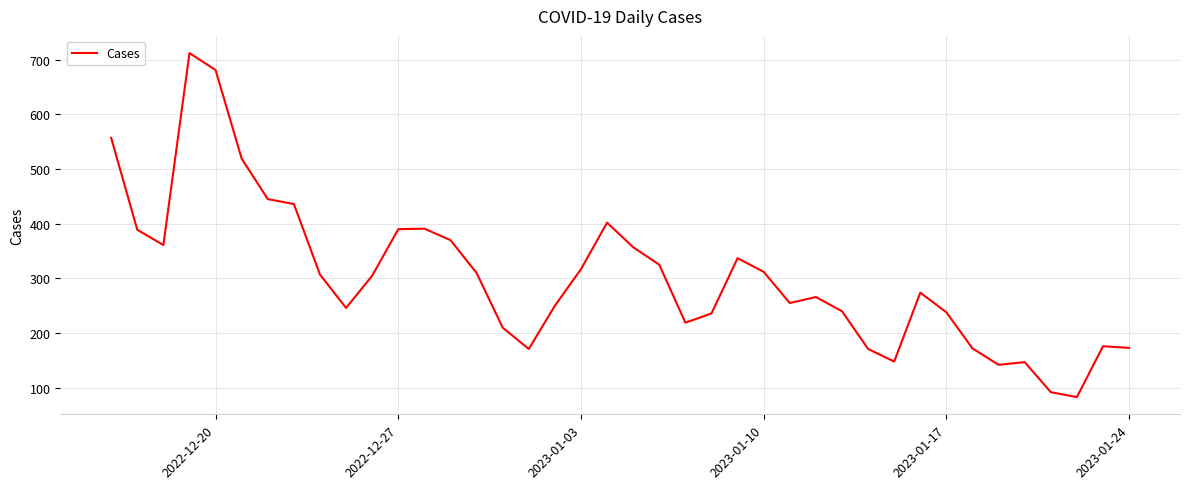

What is the smallest value displayed?

83